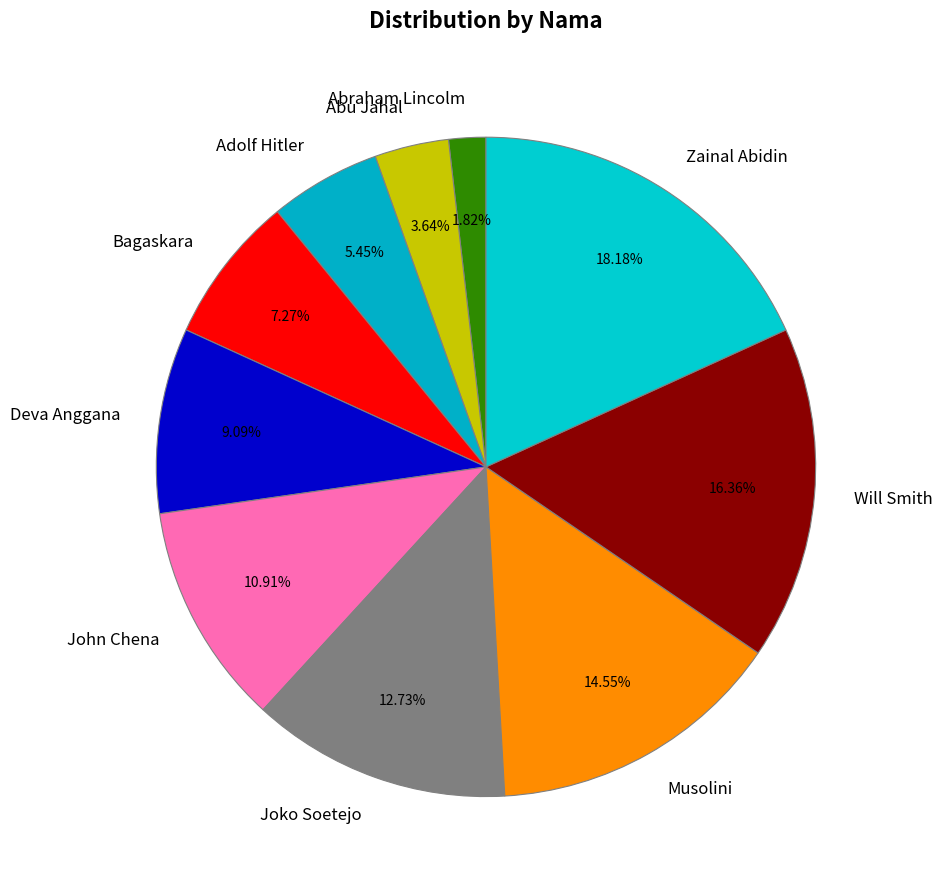

Is the sum of Zainal Abidin and Will Smith greater than half?

No